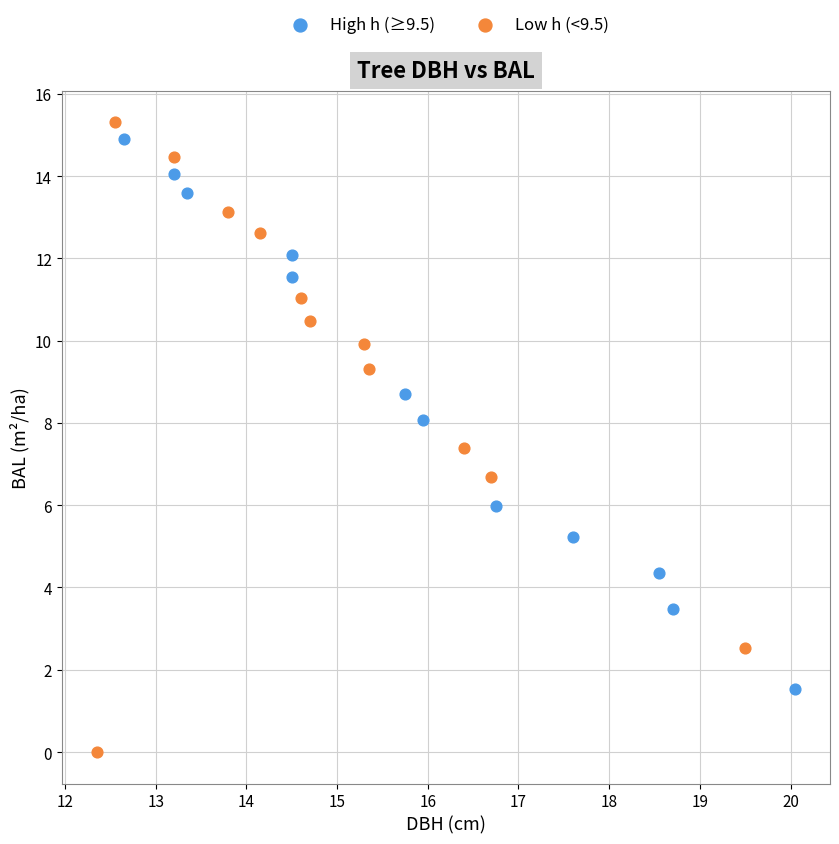

Which series contains the lowest Y value?

Low h (<9.5)